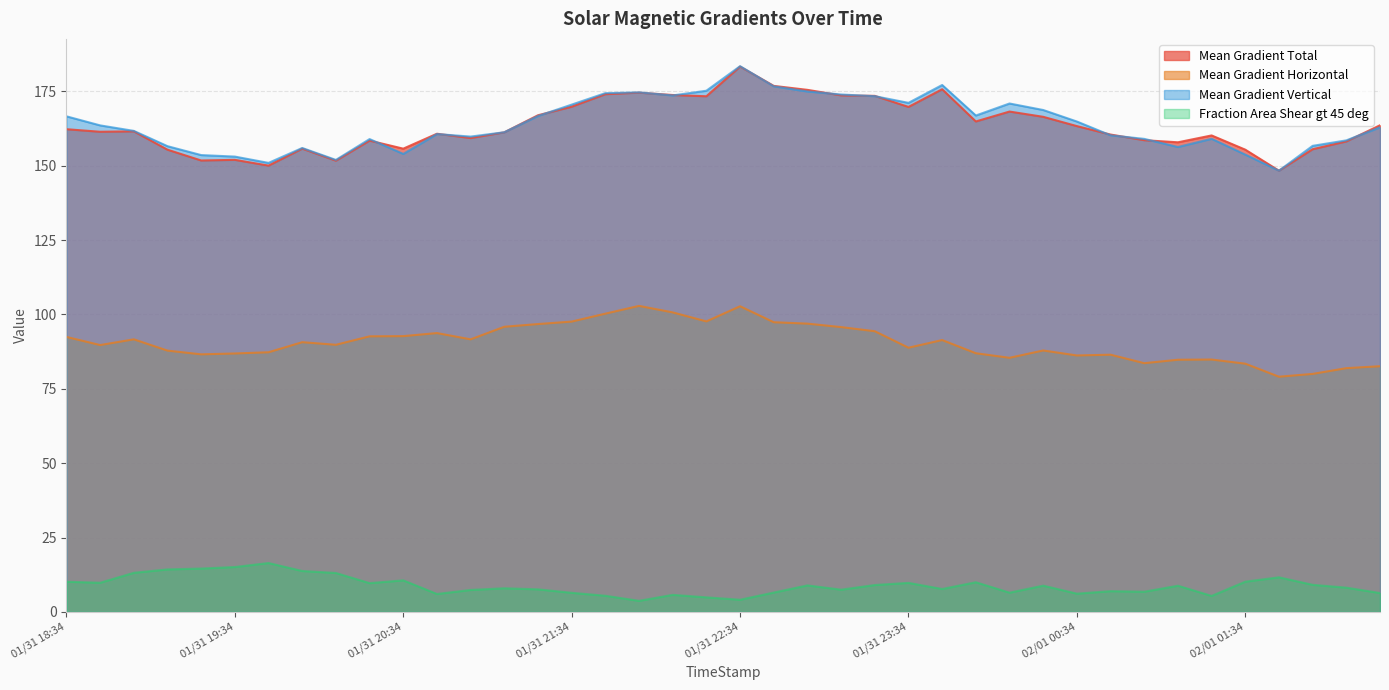

Does the chart display data point markers on the line(s)?

No